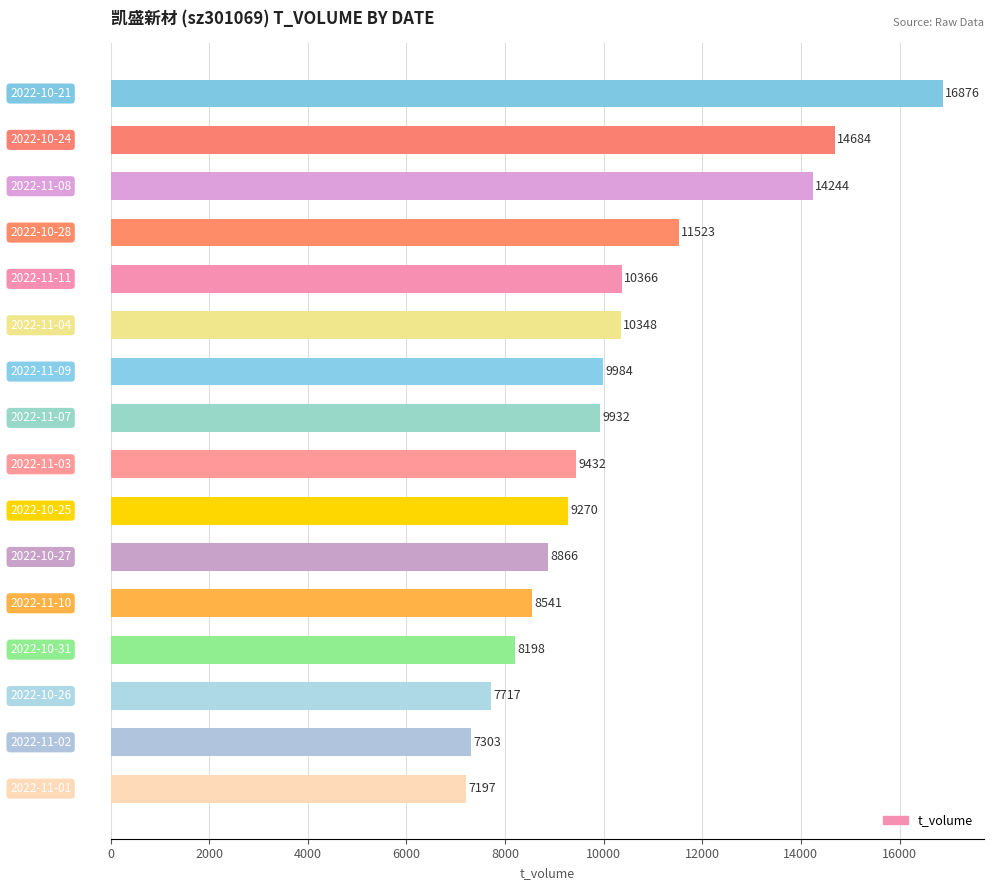

What is the value of the 15th bar from the top?

7303